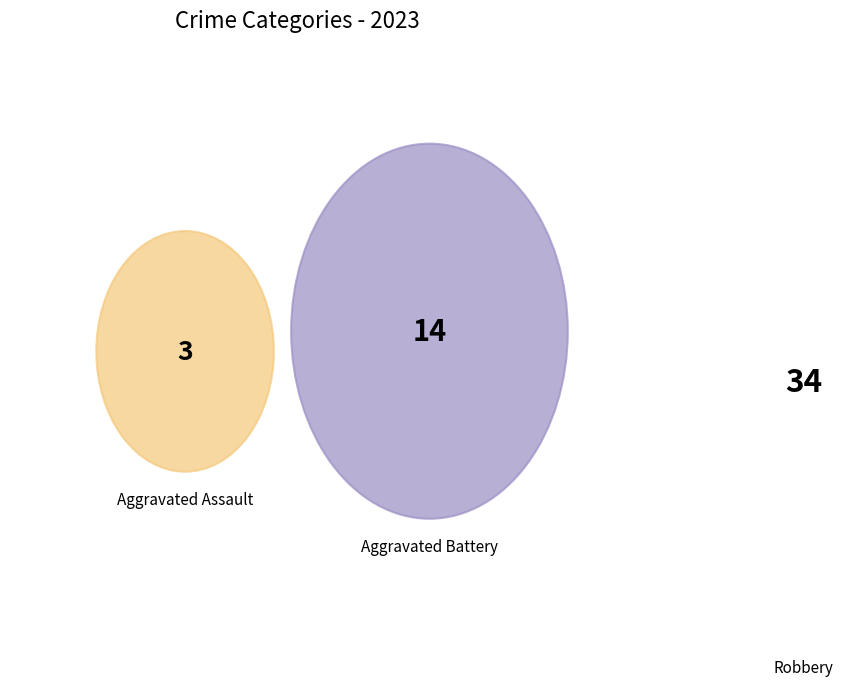

How much of the chart is everything except Robbery?

33.3%